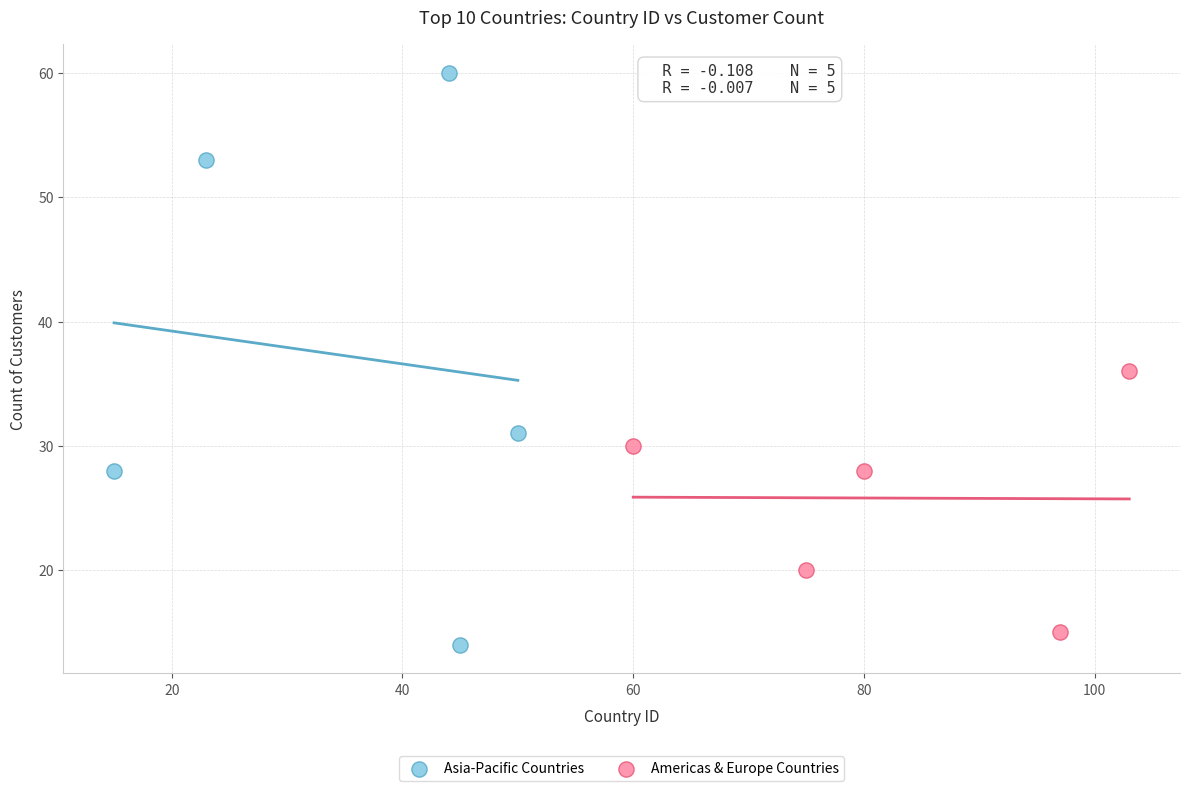

Which series contains the highest Y value?

Asia-Pacific Countries